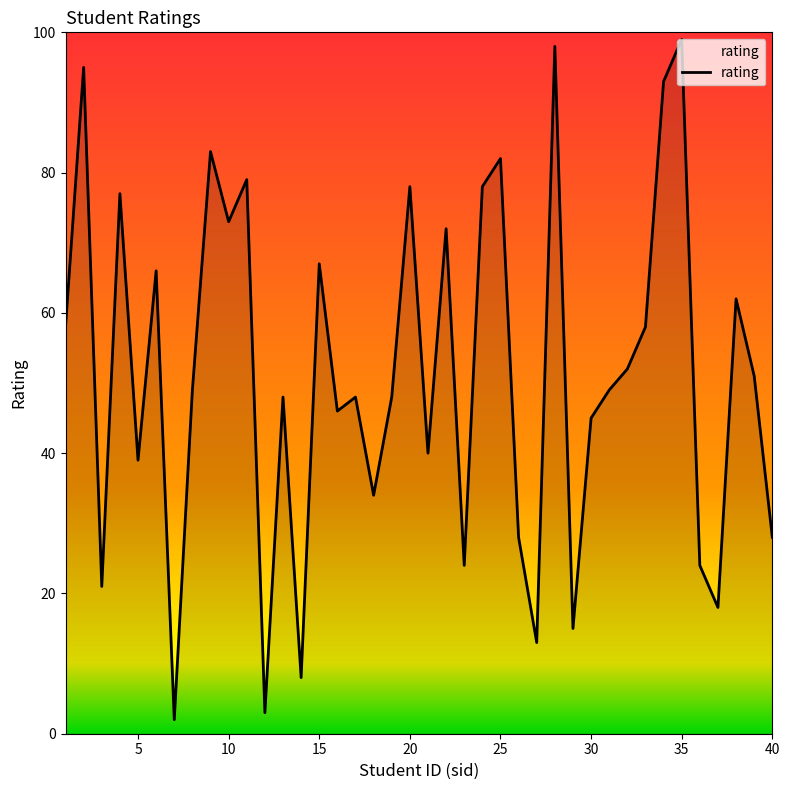

What is the greatest value displayed?

99